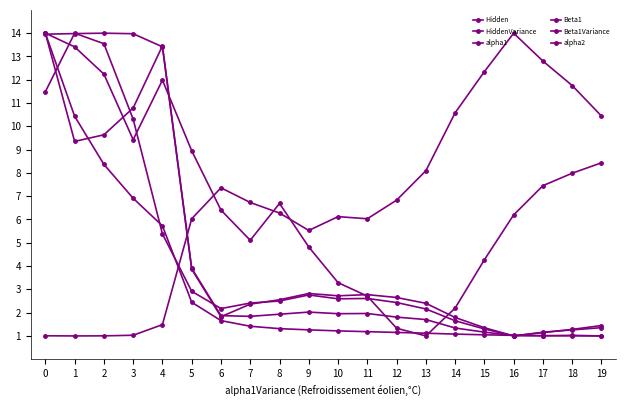

Does the chart have visible grid lines?

No